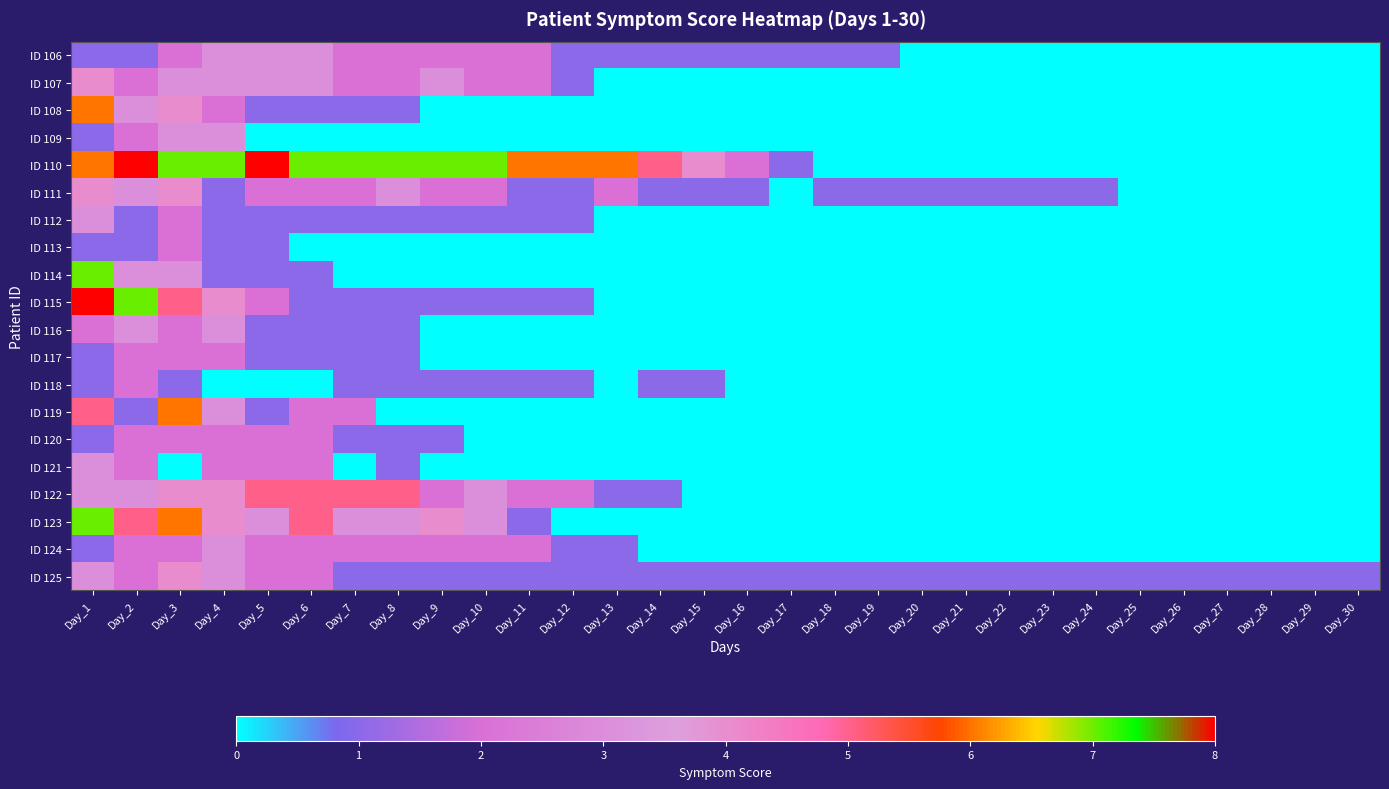

Between Day_22 and Day_1, which is larger?

Day_1